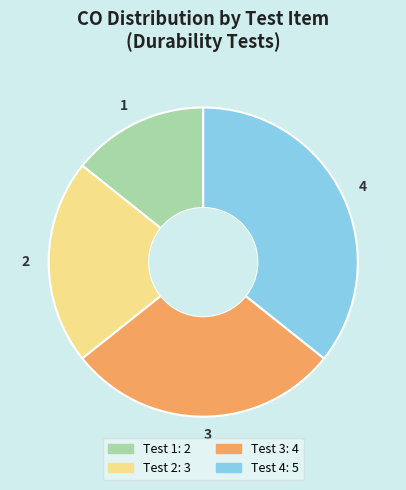

Which slice is the smallest?

1